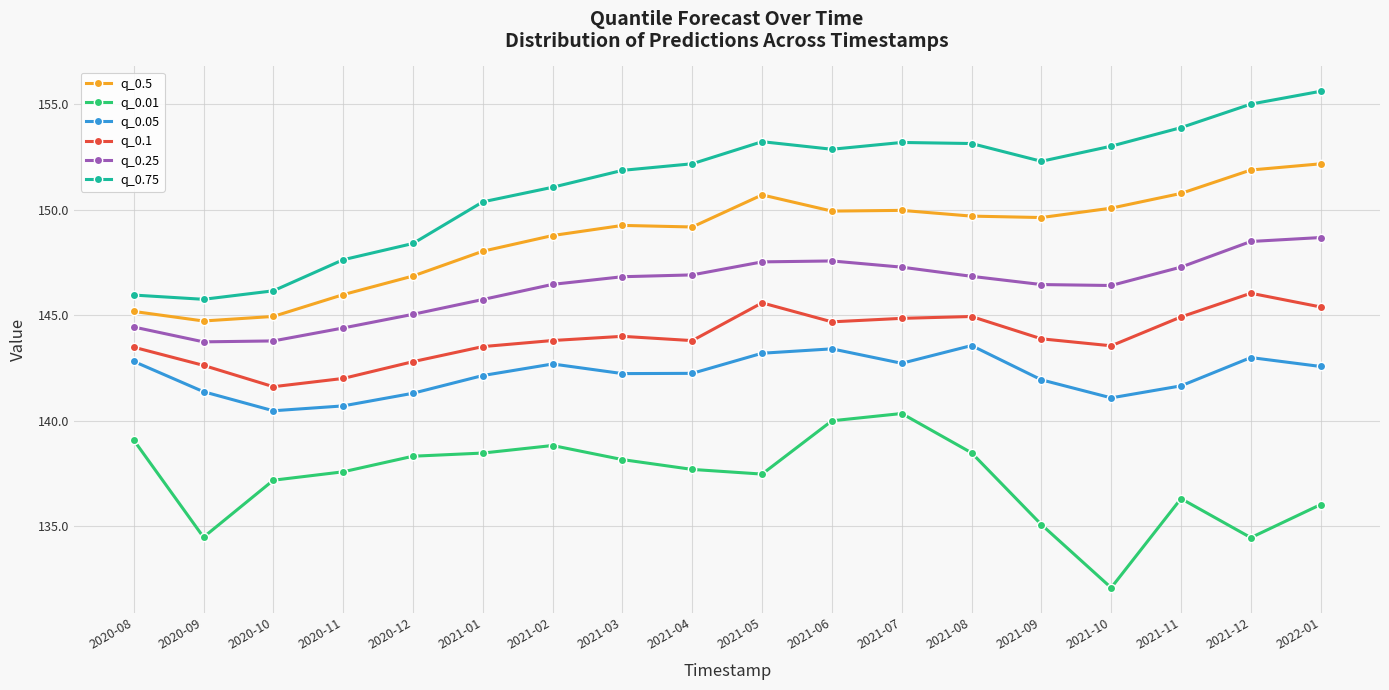

True or false: q_0.5 and q_0.25 intersect in this chart.

False